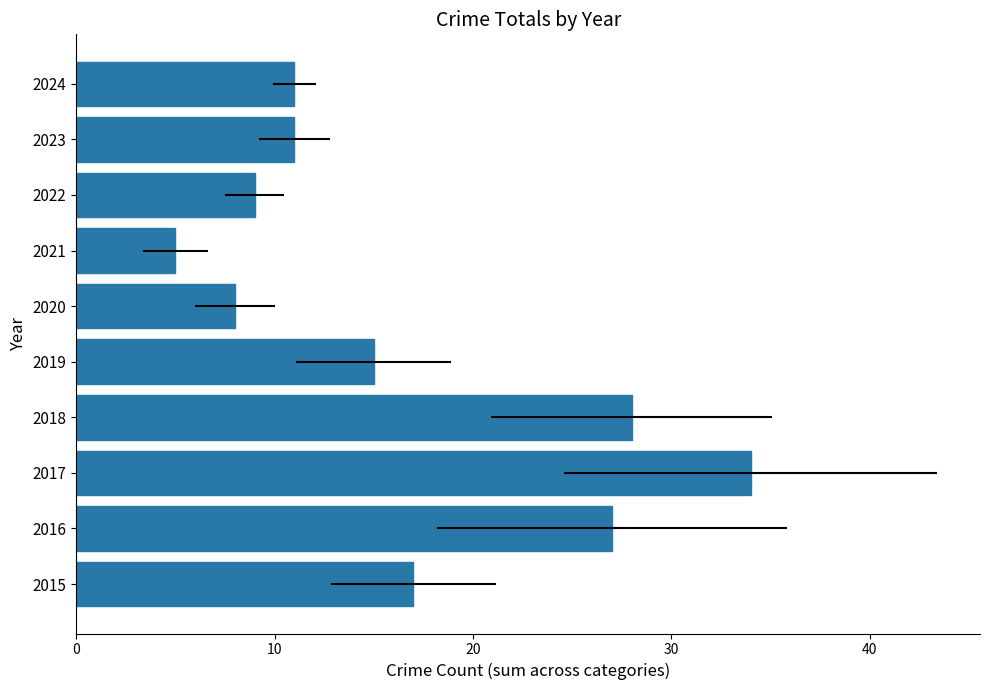

Which has a higher value, 2019 or 2023?

2019